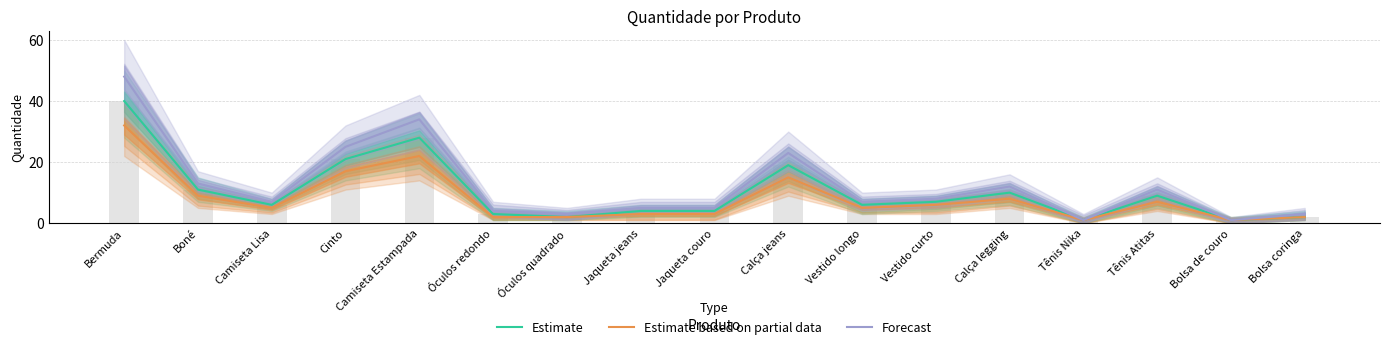

Rank the series at Óculos redondo from lowest to highest value.

Estimate based on partial data, Estimate, Forecast